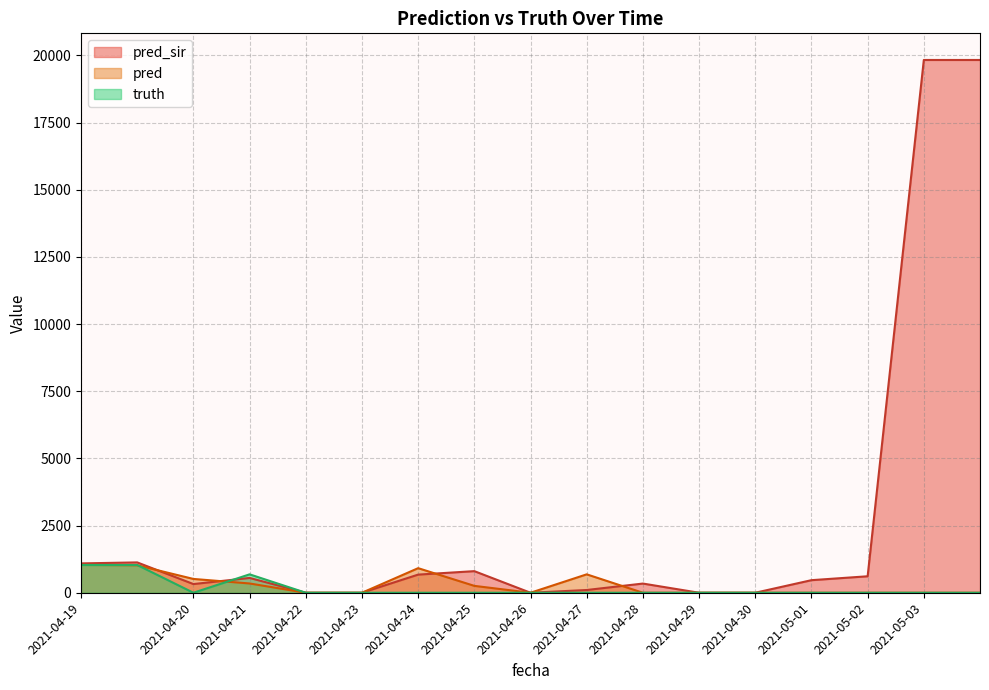

Between 2021-04-19 and 2021-04-24, which is larger?

2021-04-19